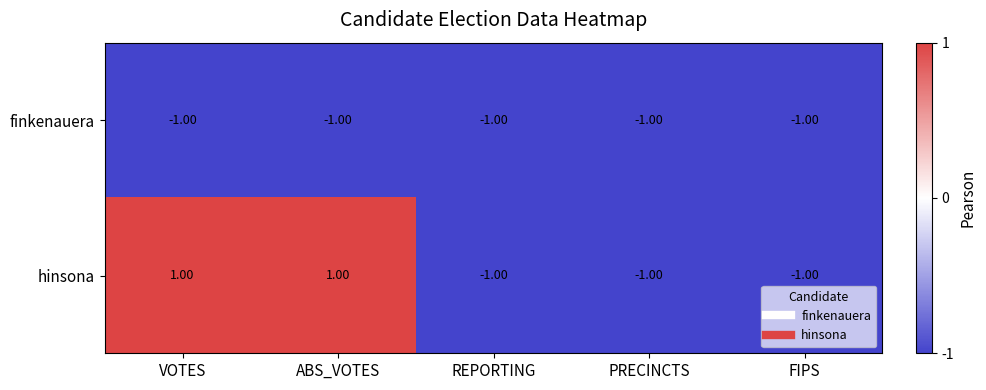

Which series has the largest total across all categories?

hinsona